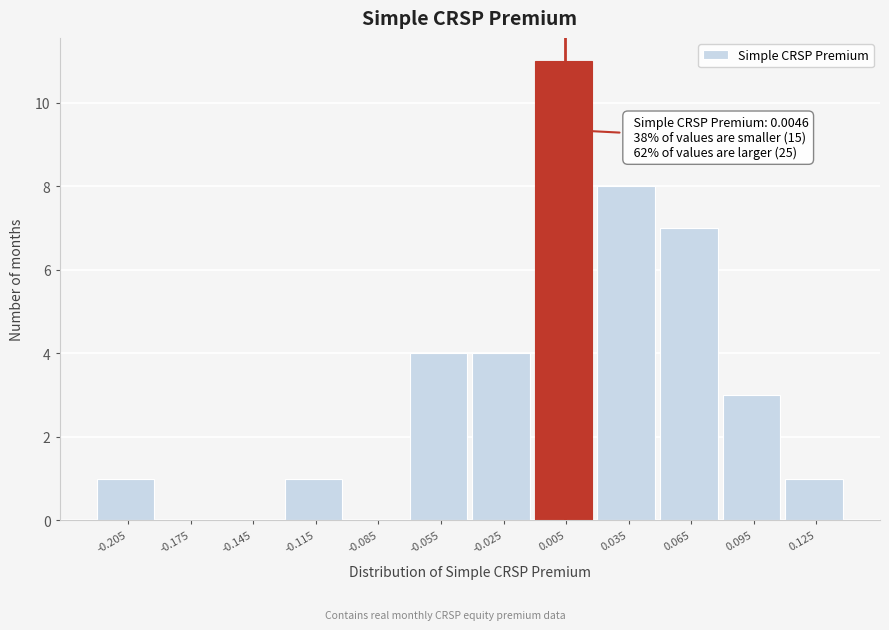

Which range on the x-axis has the tallest bar?

-0.01 to 0.02